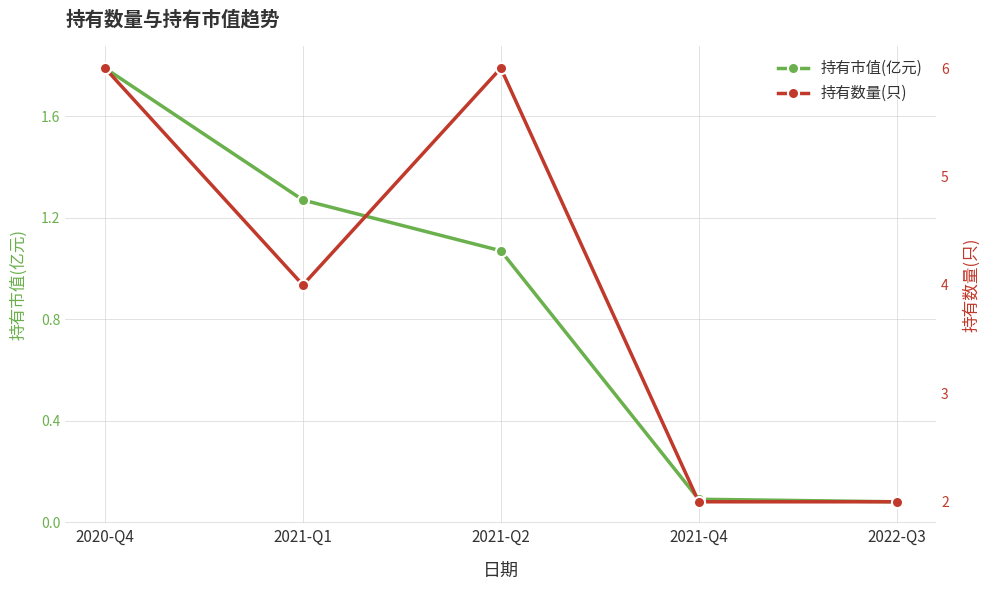

Reading right to left, what are all the values shown in this chart?

持有市值(亿元): 0.1	0.1	1.1	1.3	1.8
持有数量(只): 2.0	2.0	6.0	4.0	6.0